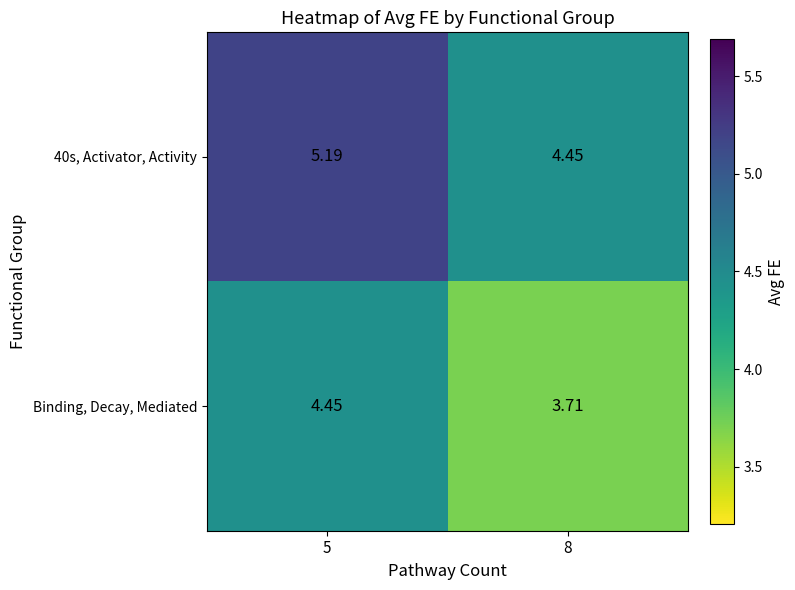

What is the spread (max minus min) of values at 5?

0.7